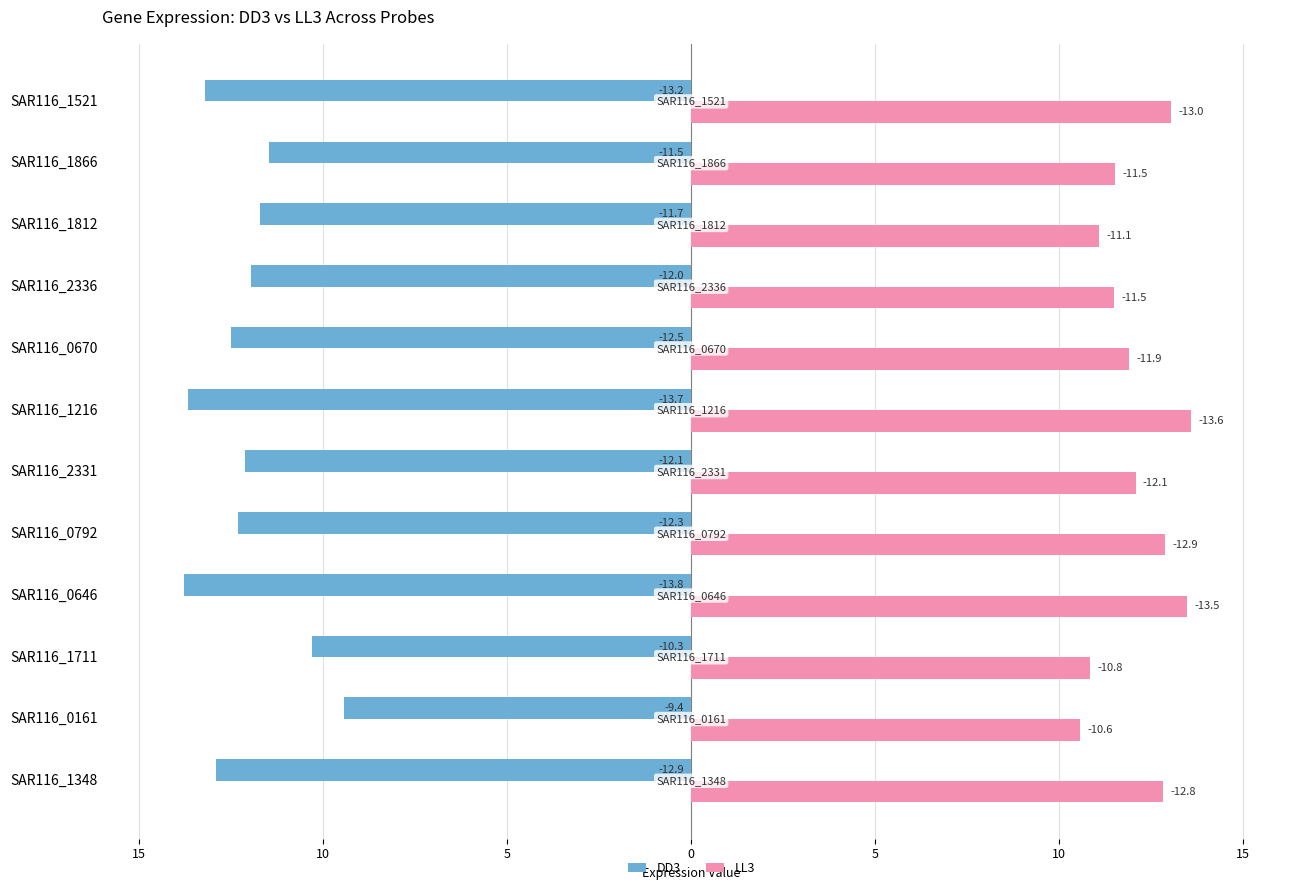

What are all the series names shown in the legend?

DD3, LL3